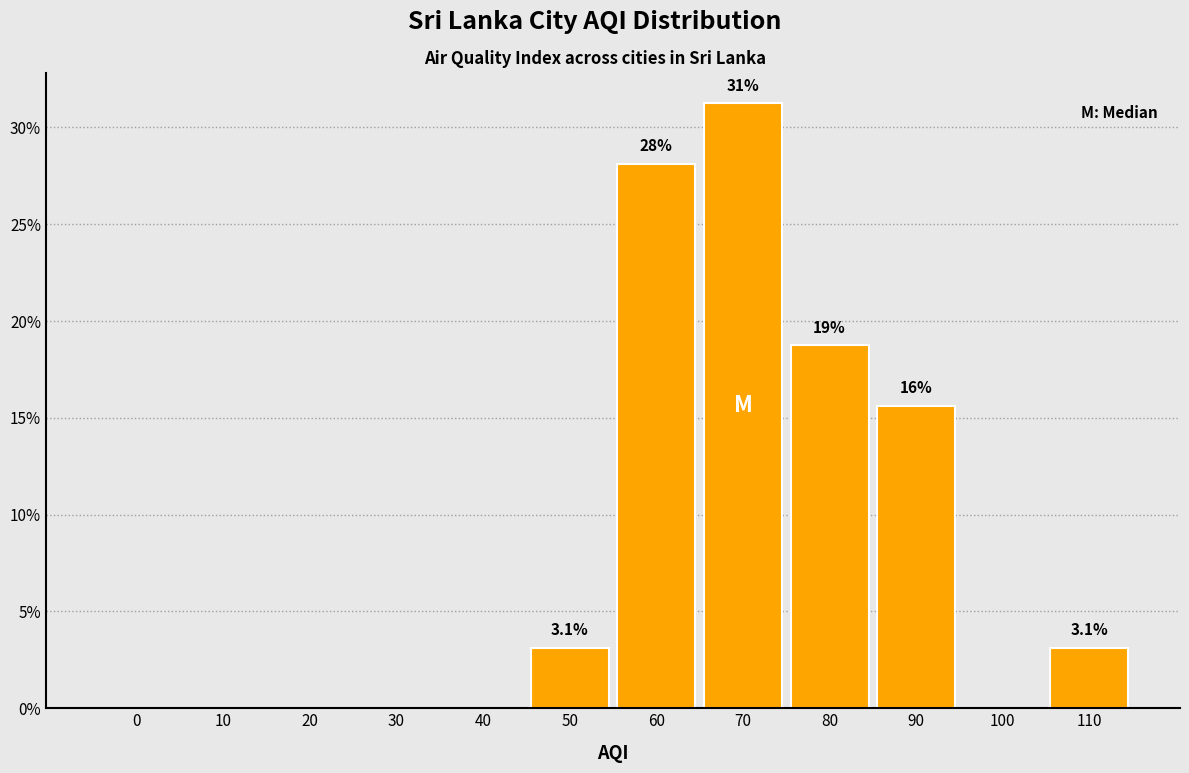

What value does the data have at 80?

18.8